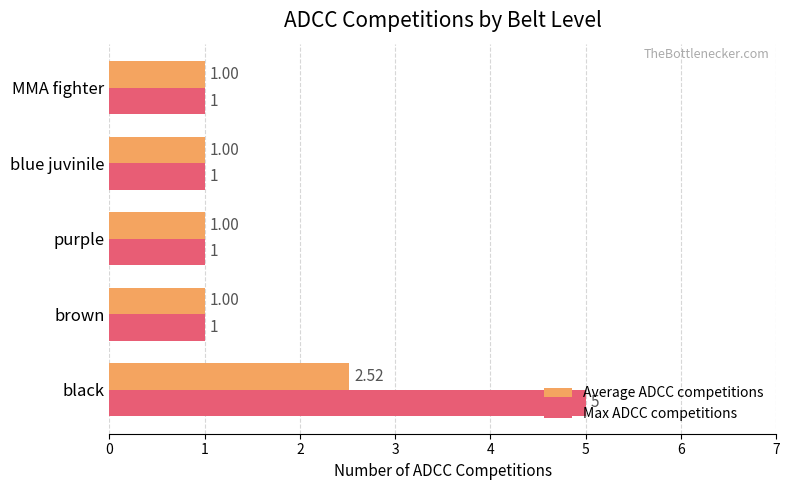

What are all the series names shown in the legend?

Average ADCC competitions, Max ADCC competitions